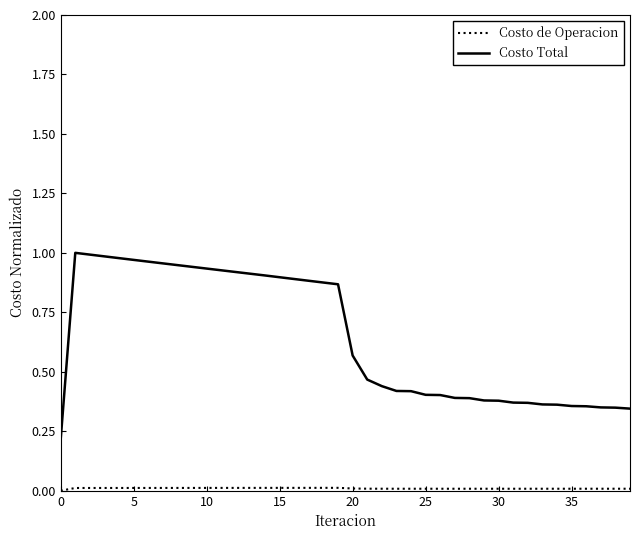

Which series has the largest total across all categories?

Costo Total